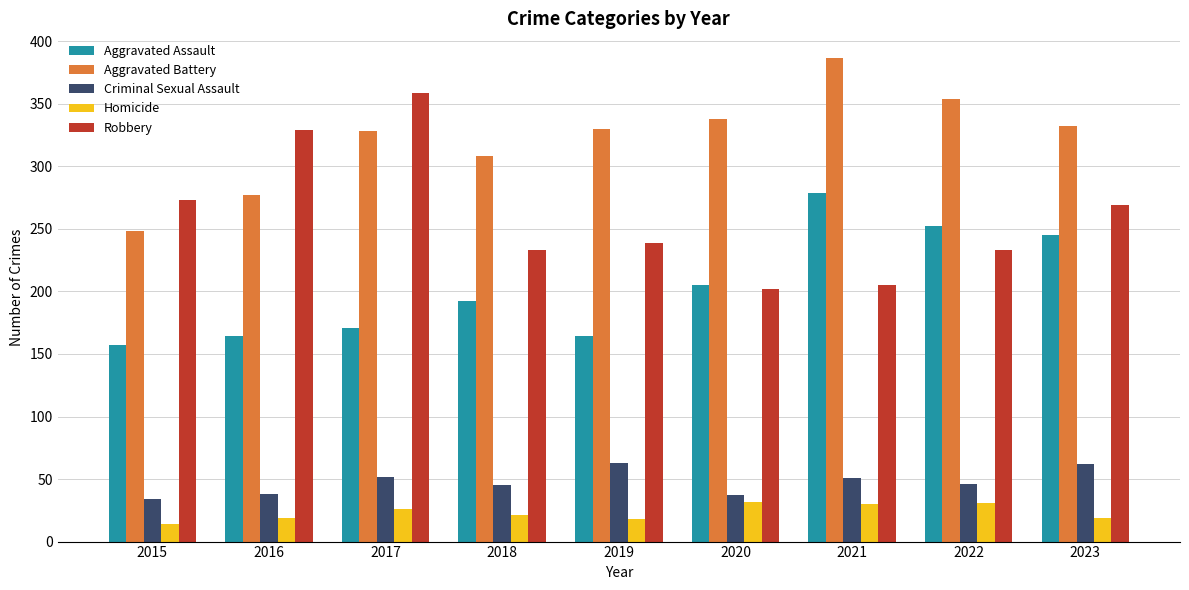

At which label is Robbery closest to 280?

2015